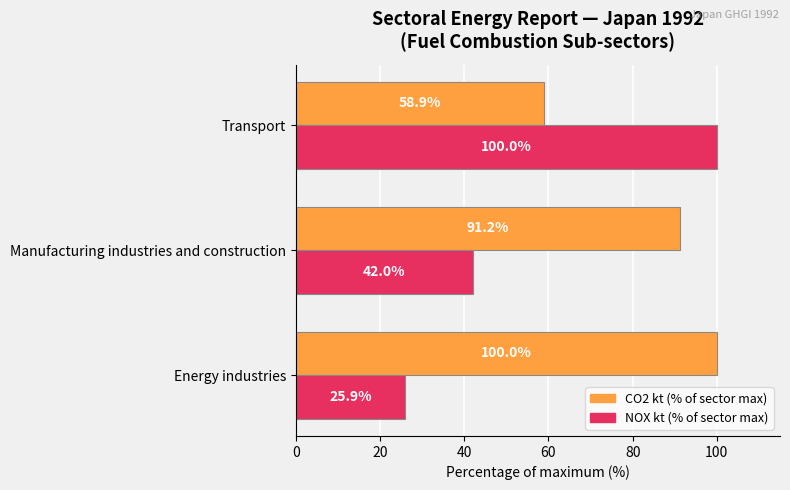

What is the spread (max minus min) of values at Manufacturing industries and construction?

49.2